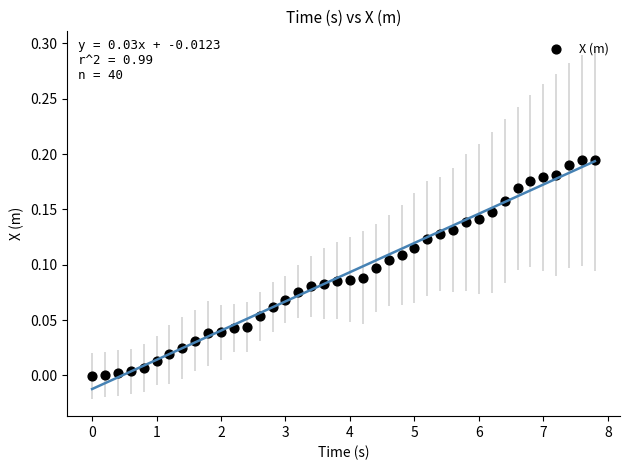

What is the range of X values (max minus min)?

7.8